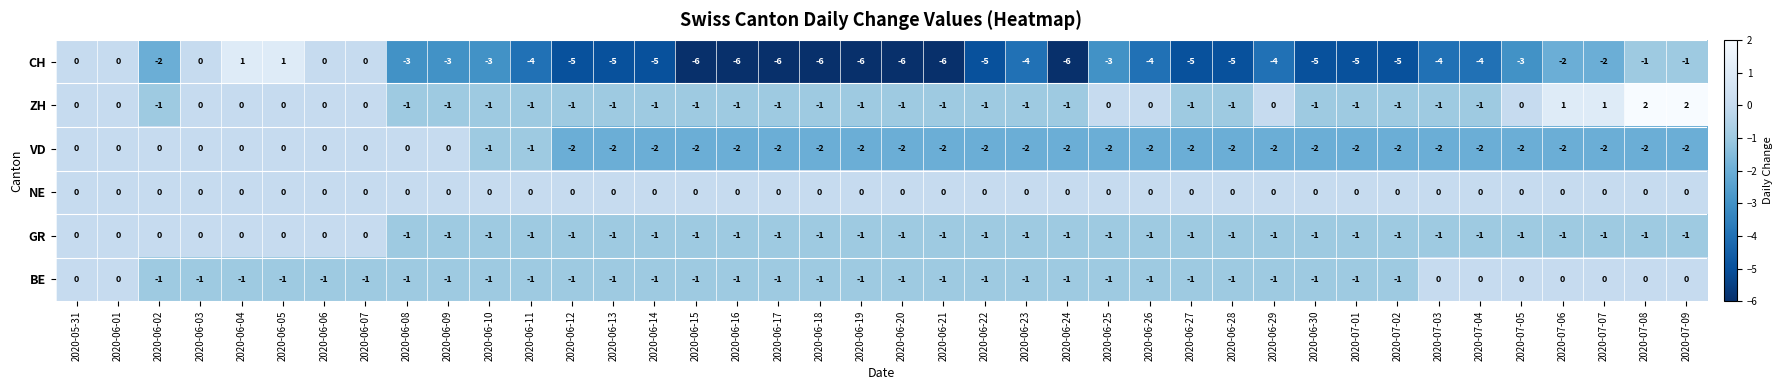

Which series has the largest total across all categories?

NE